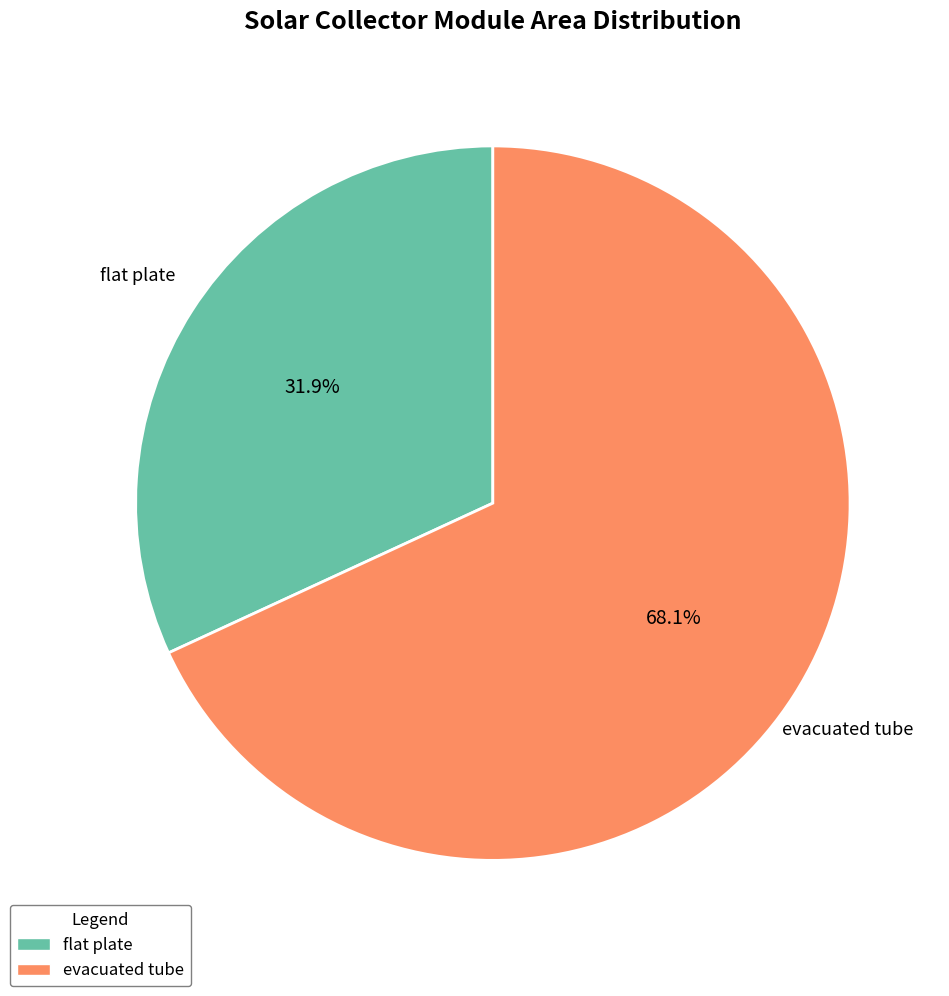

The evacuated tube slice represents 68% of the pie. True or false?

True